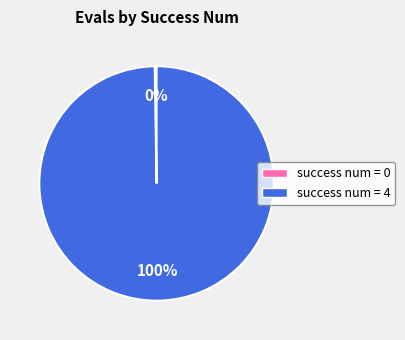

The success num = 4 slice represents 88% of the pie. True or false?

False